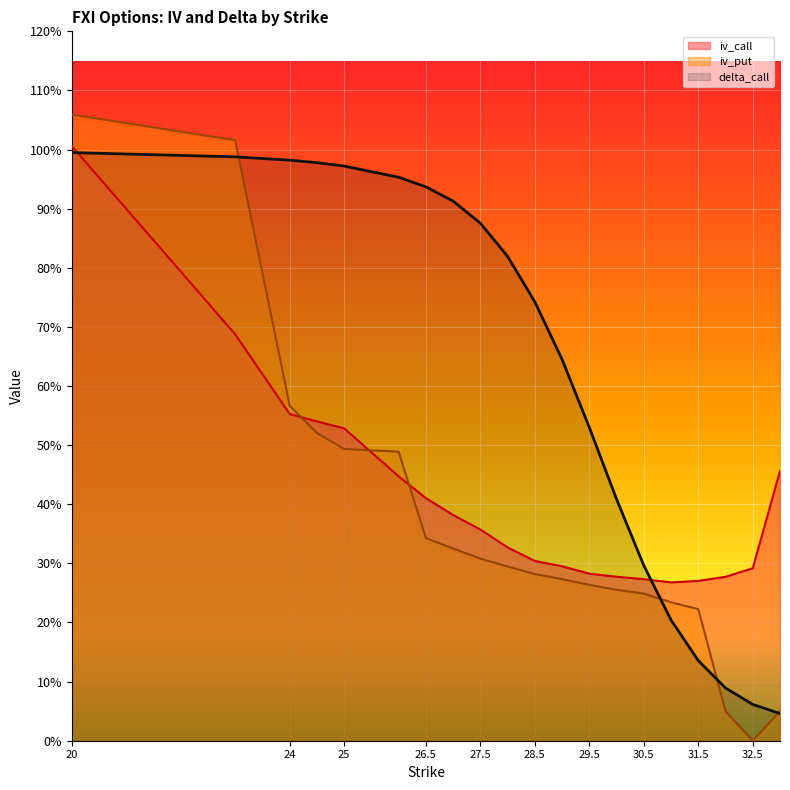

At how many categories does at least one series exceed 1?

2